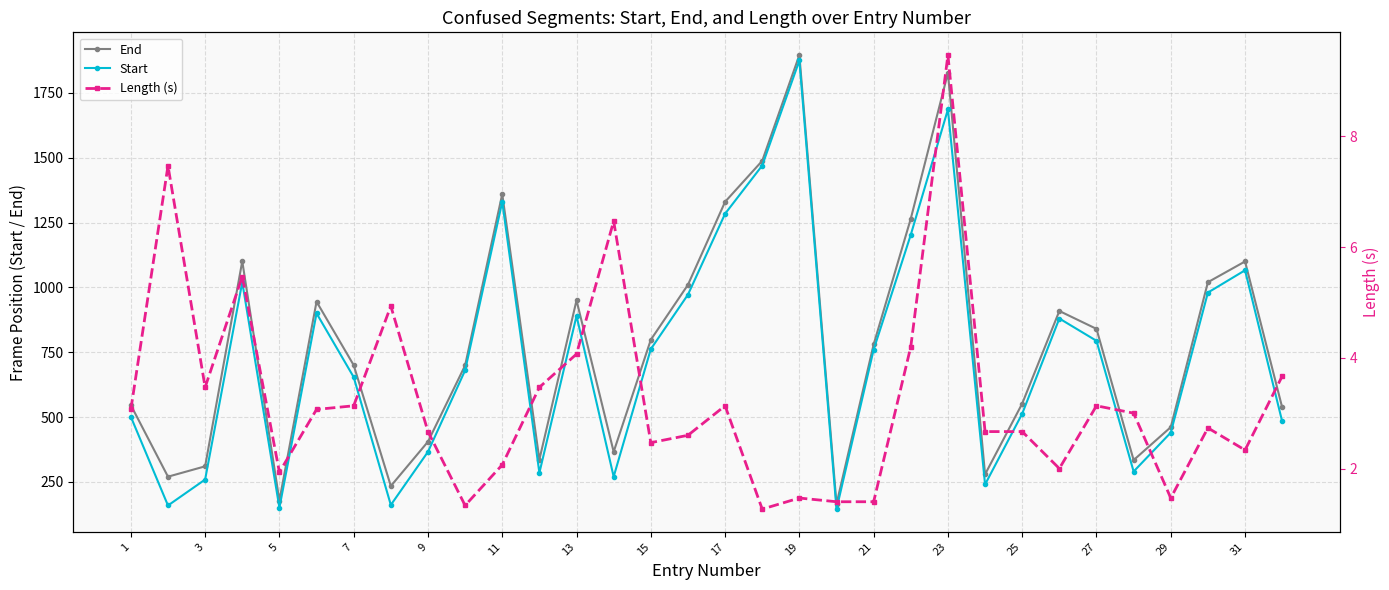

True or false: End and Length (s) cross at least once.

False